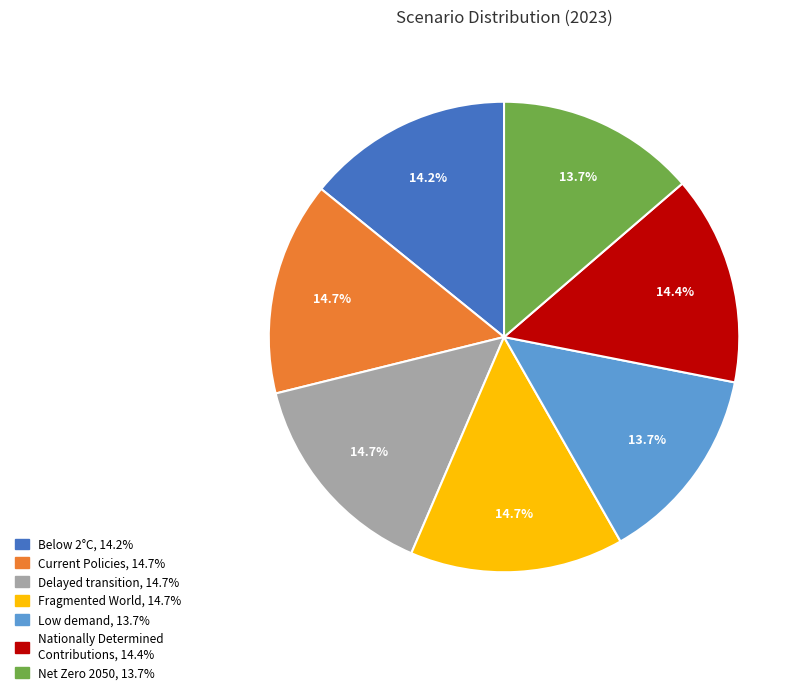

To the nearest percent, what portion does Low demand represent?

14%